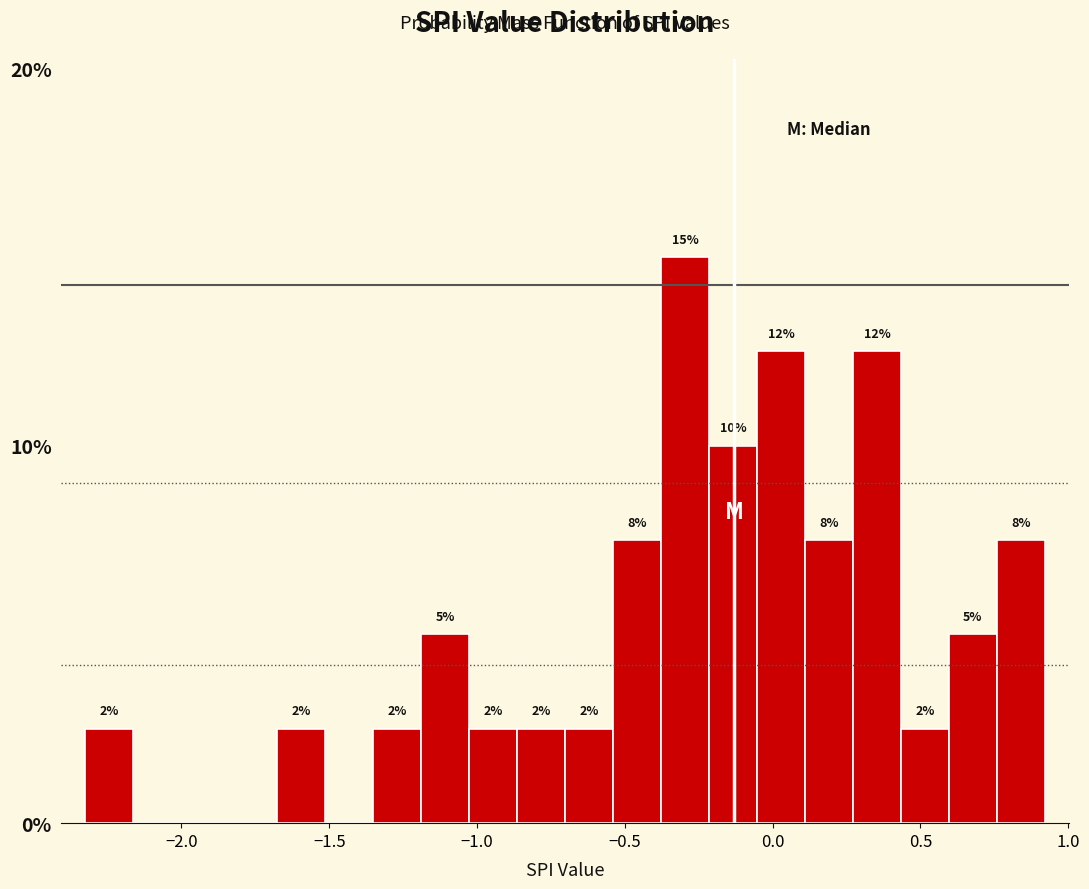

Read against the x-axis, roughly where is the centre of the tallest bar?

-0.30